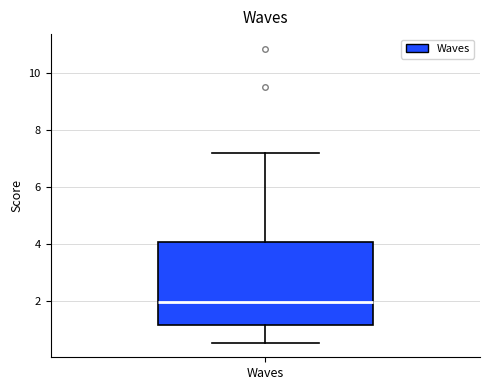

Where is the lower edge of the box for Waves on the y-axis? The values are not printed on the chart, so give them approximately, as read against the axis.

1.2